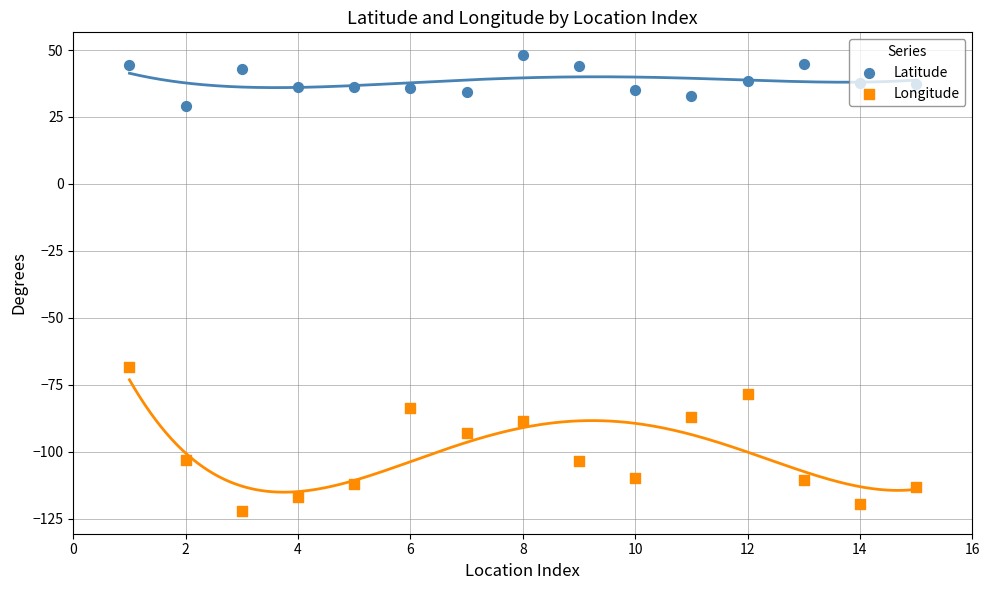

Is the value of Longitude at 0 greater than the value of Latitude at 12?

No